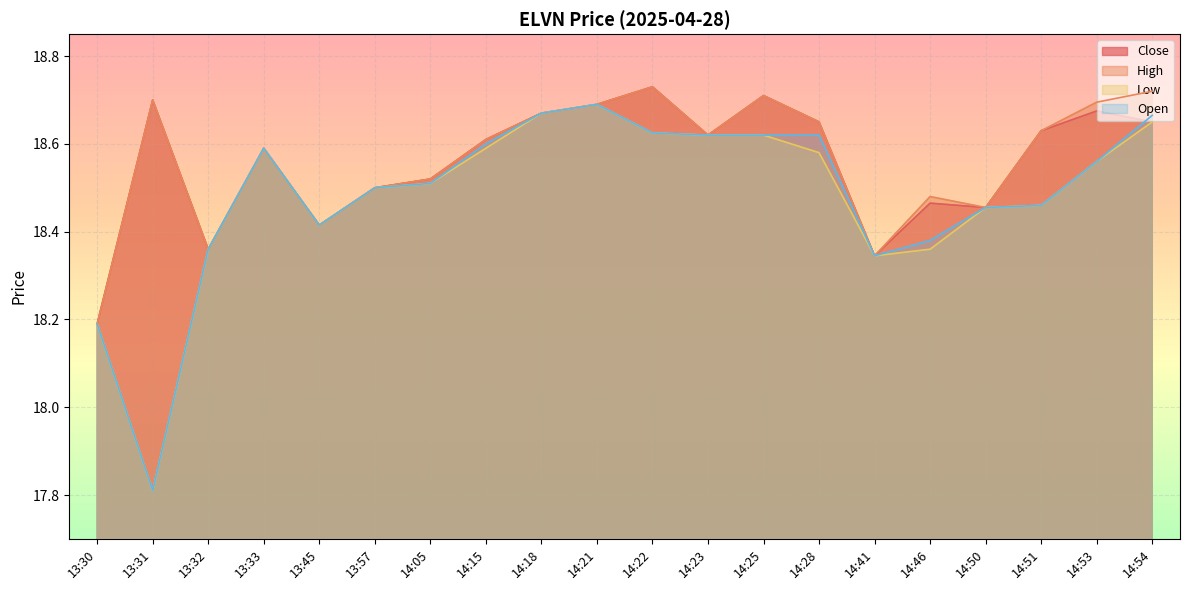

How many lines are shown in the chart?

4